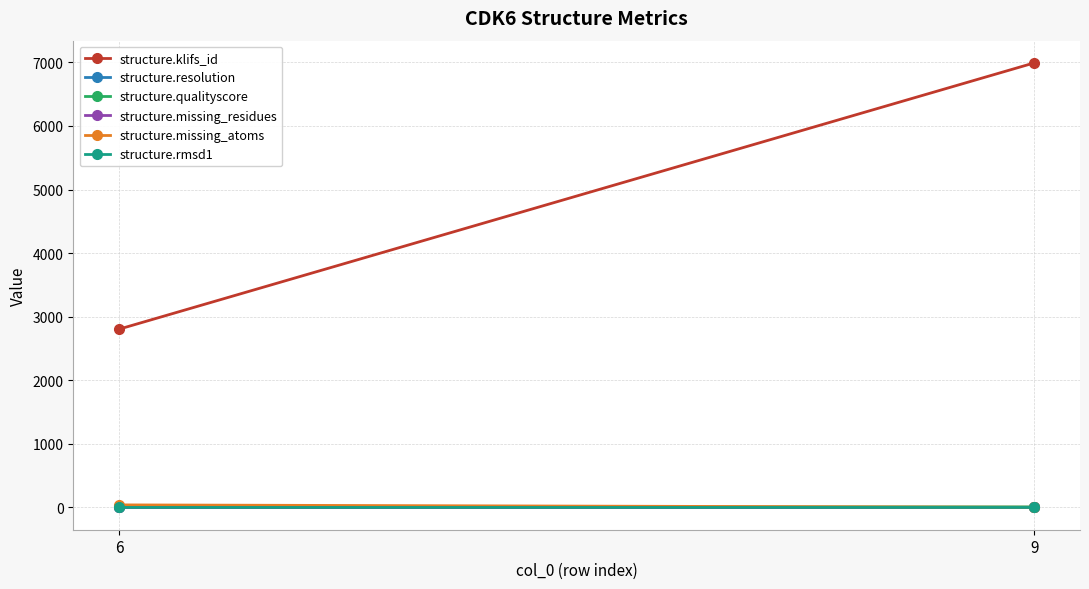

What is the difference between the structure.missing_residues values at 6 and 9?

1.0